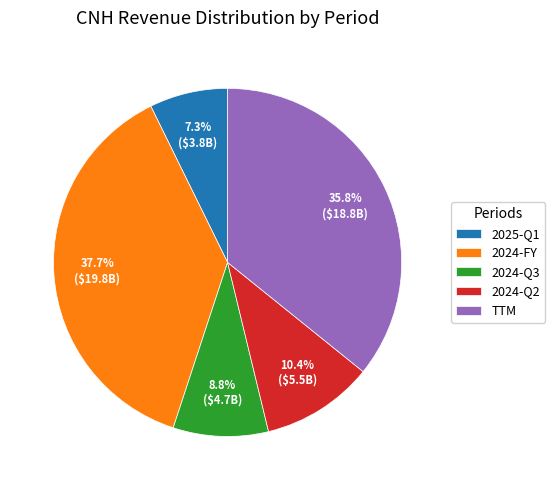

How many slices are in this pie chart?

5